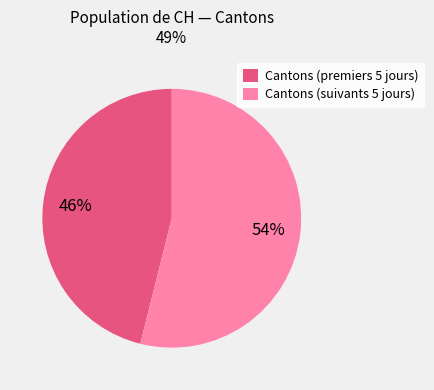

To the nearest percent, what is the difference between the largest and smallest slice percentages?

8%